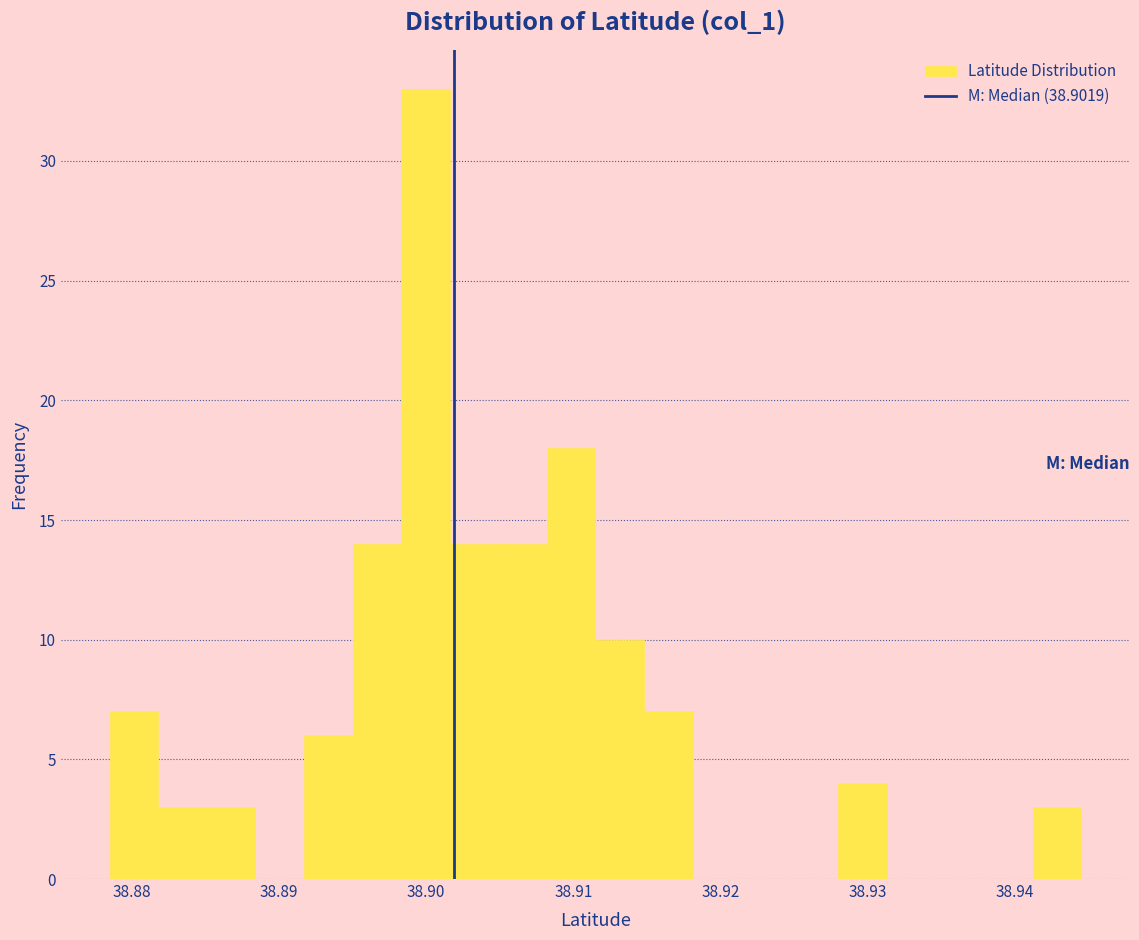

Around what value on the x-axis is the tallest bar? Give the approximate position of its centre, as read against the axis.

38.900